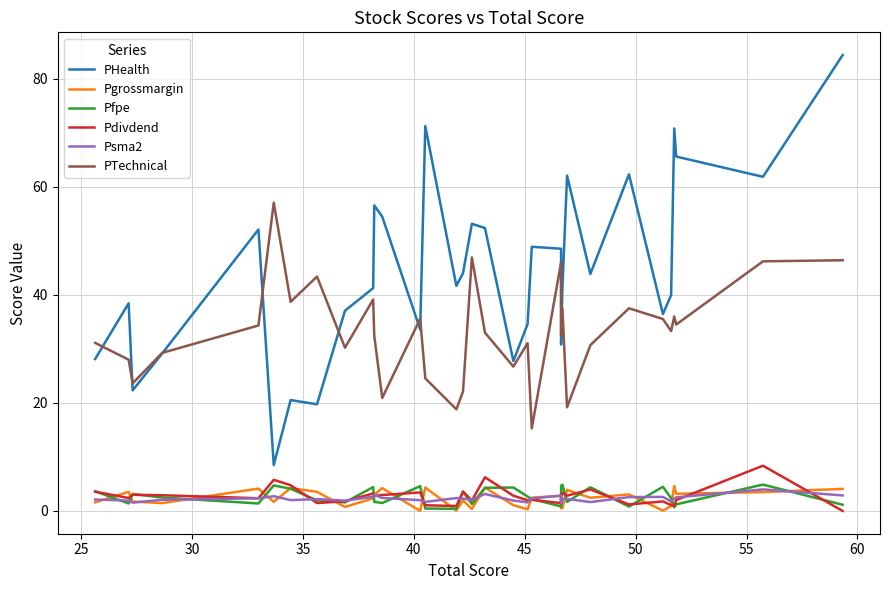

Is the value of Pgrossmargin at 55 greater than the value of Pdivdend at 45?

Yes